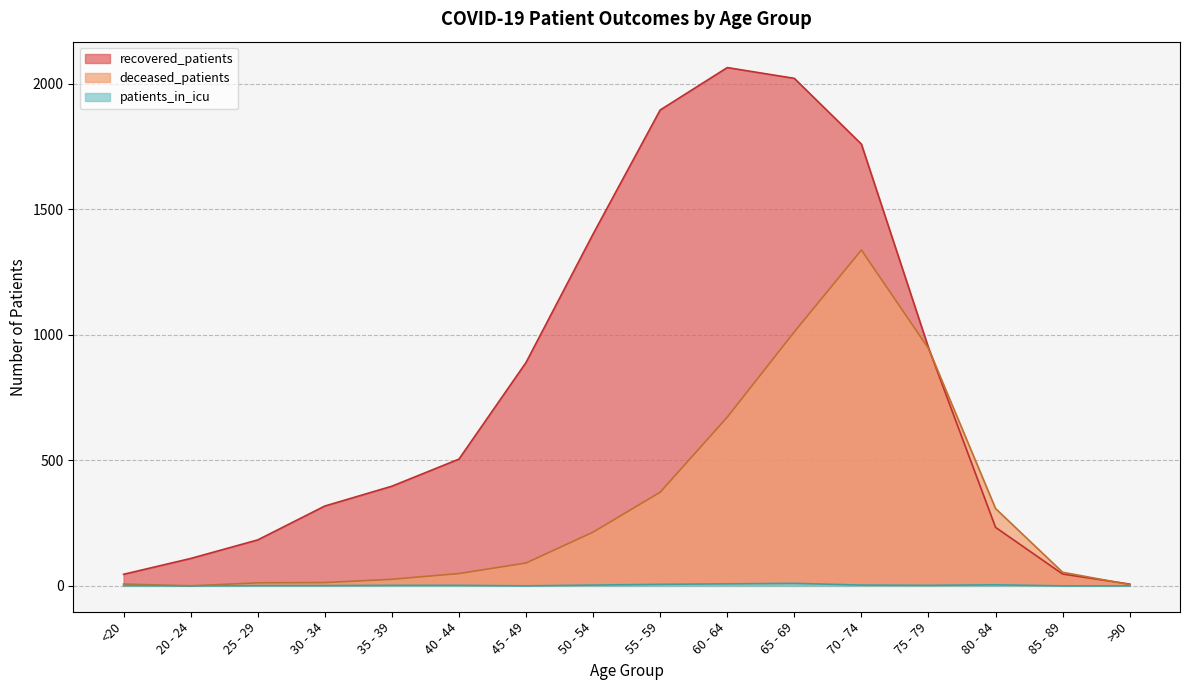

What are all the series names shown in the legend?

recovered_patients, deceased_patients, patients_in_icu